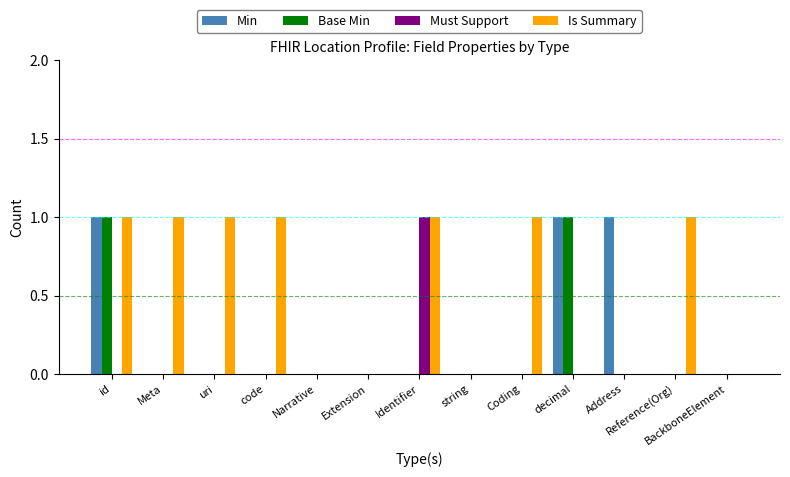

At which category is the sum across all series the highest?

id